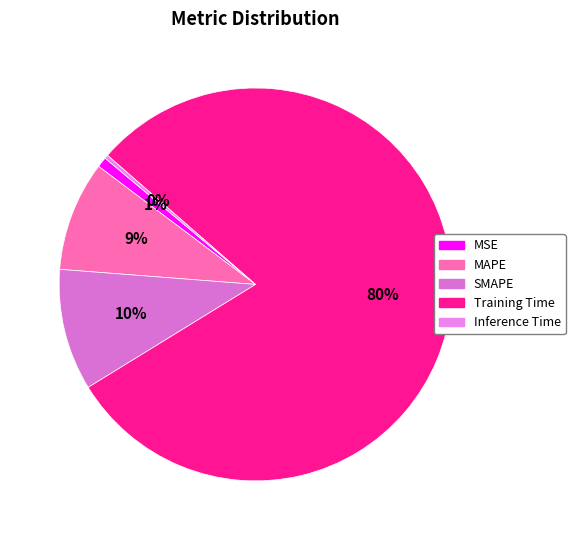

What is the smallest slice in the pie chart?

Inference Time